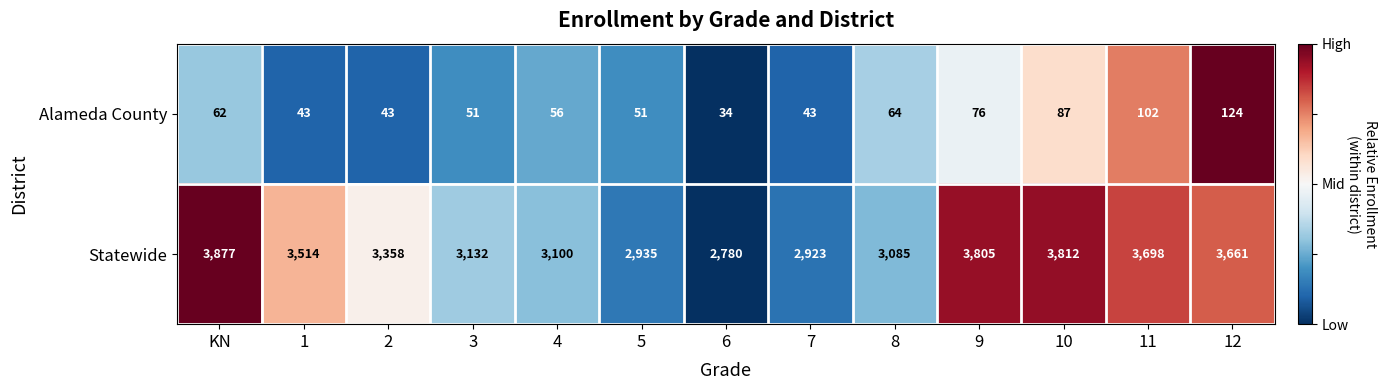

Which label corresponds to the smallest value in the chart?

6